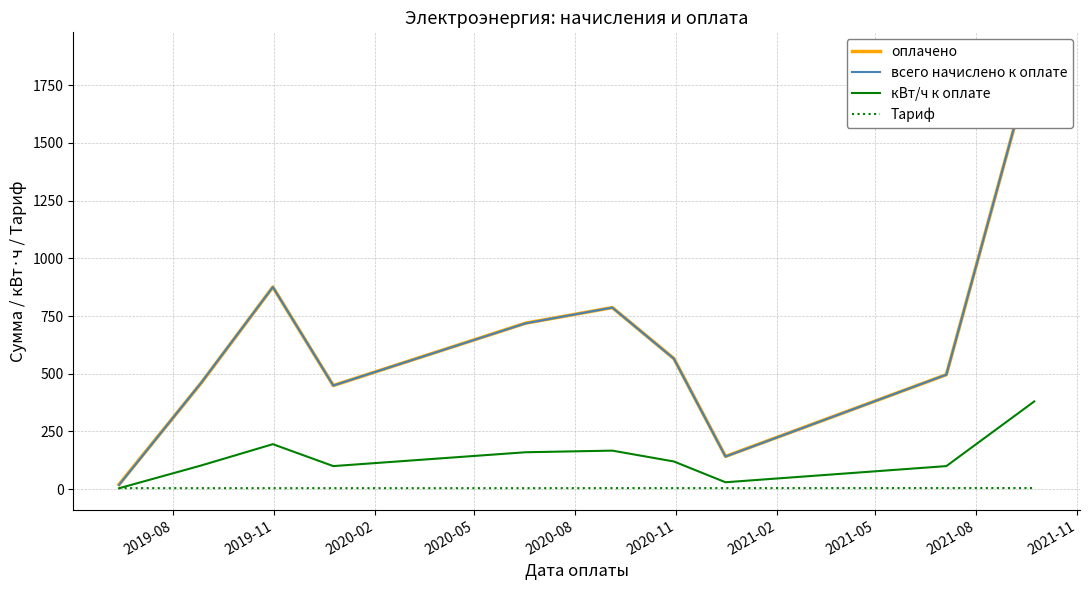

How many lines are shown in the chart?

4